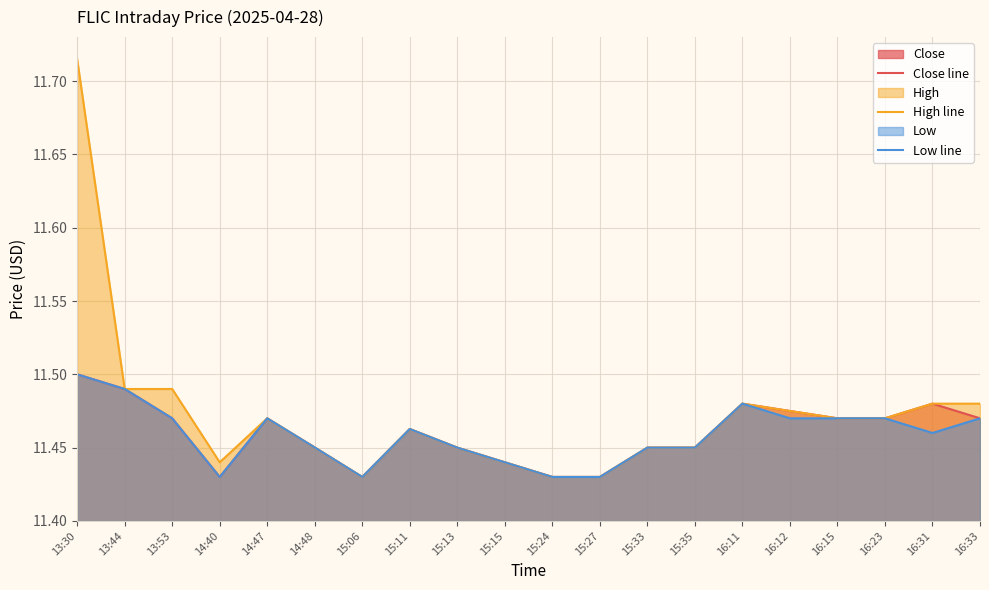

What is the label of the 18th point from the right?

13:53